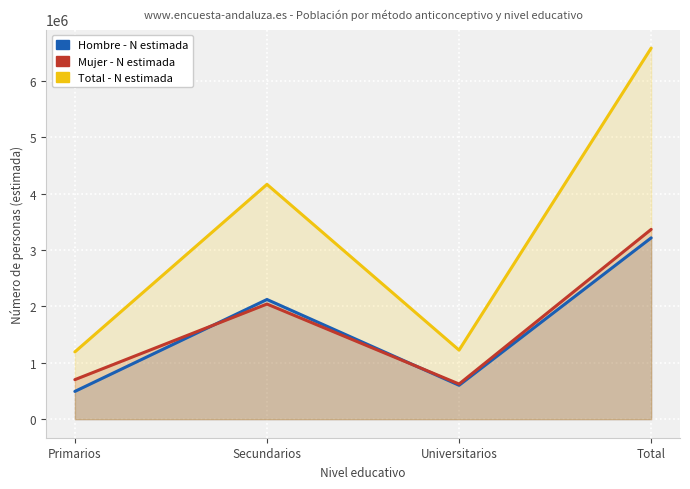

Where is Mujer - N estimada nearest to the value 1996271?

Secundarios